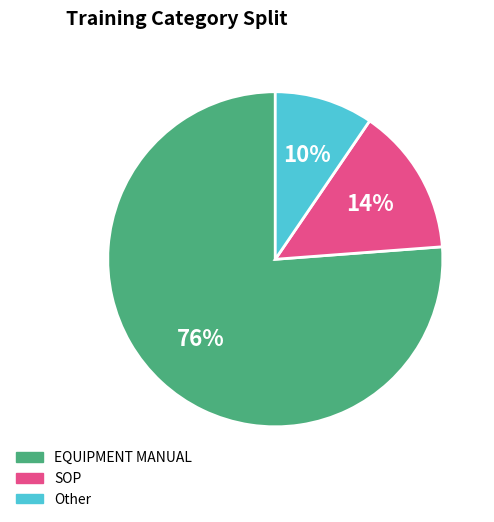

Is the sum of SOP and EQUIPMENT MANUAL greater than half?

Yes